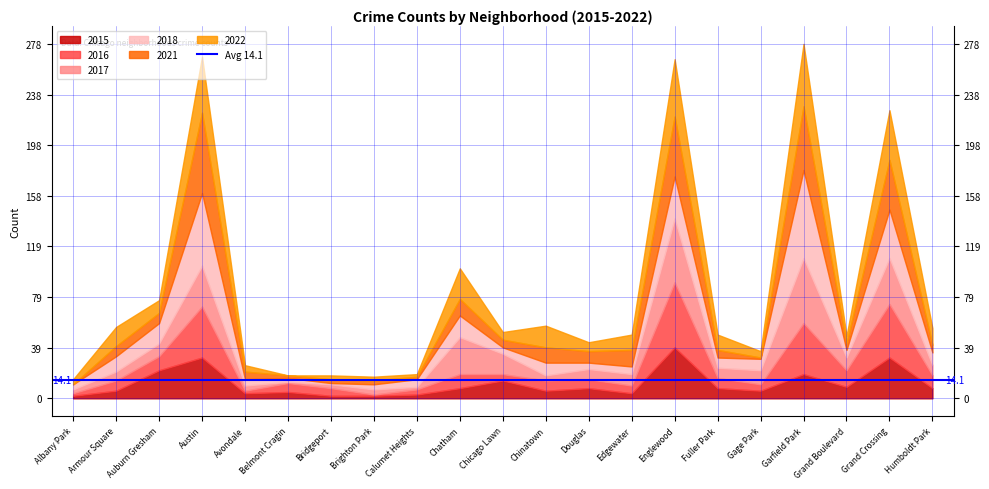

Between which two adjacent categories do 2018 and 2021 first intersect?

Auburn Gresham and Austin